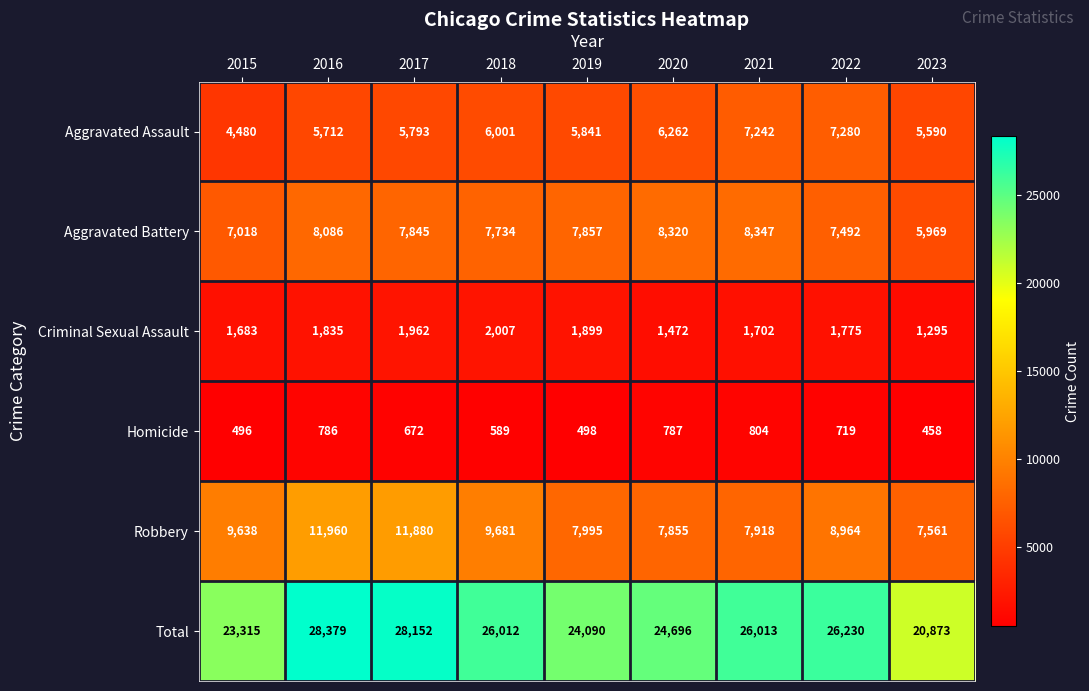

What is the difference between the second highest and second lowest values in the Homicide series?

291